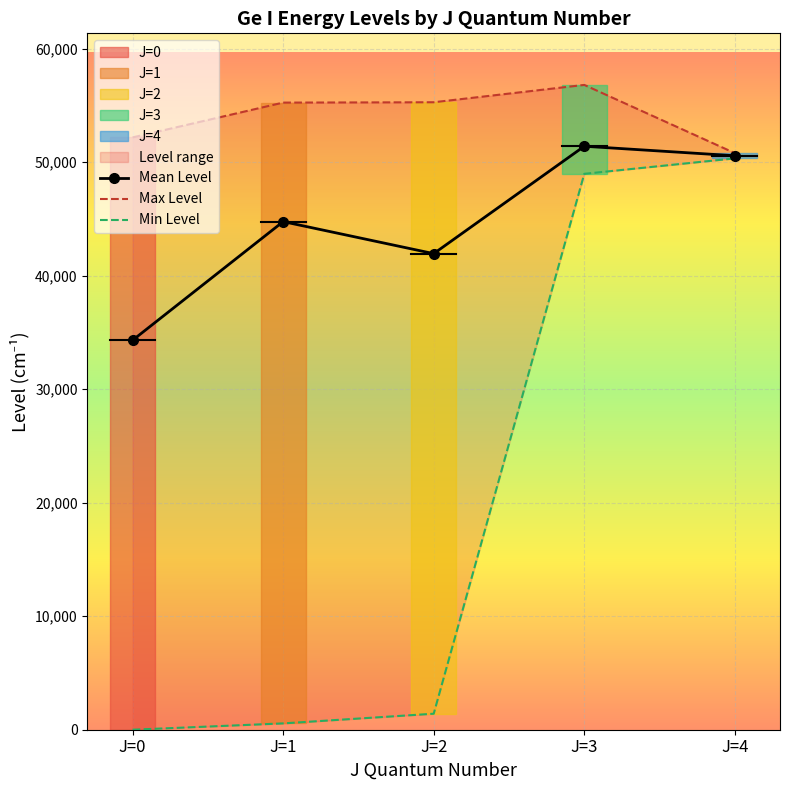

At which category does the chart reach its minimum across all series?

J=0